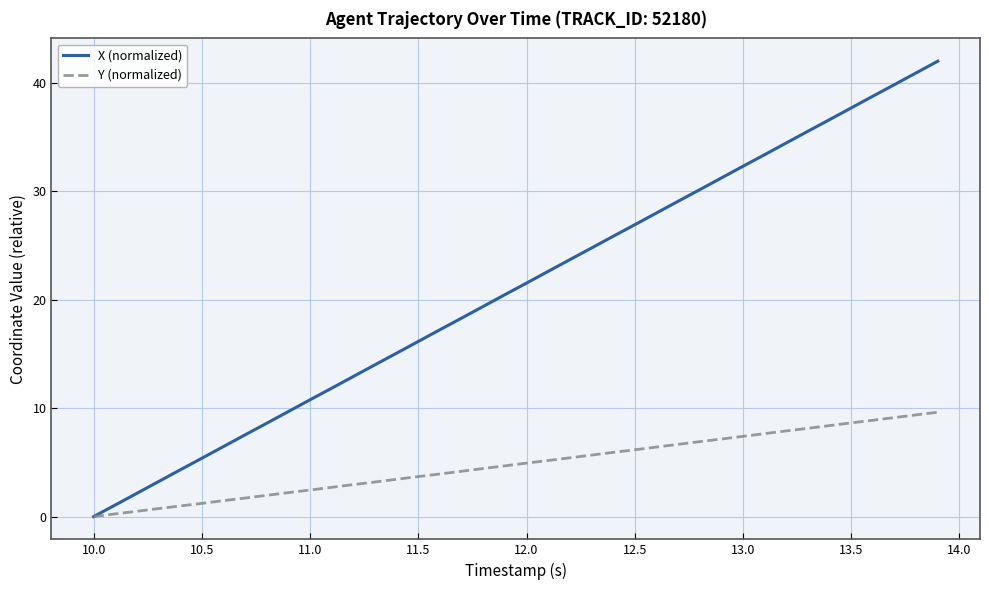

What is the maximum value shown in the chart?

42.0